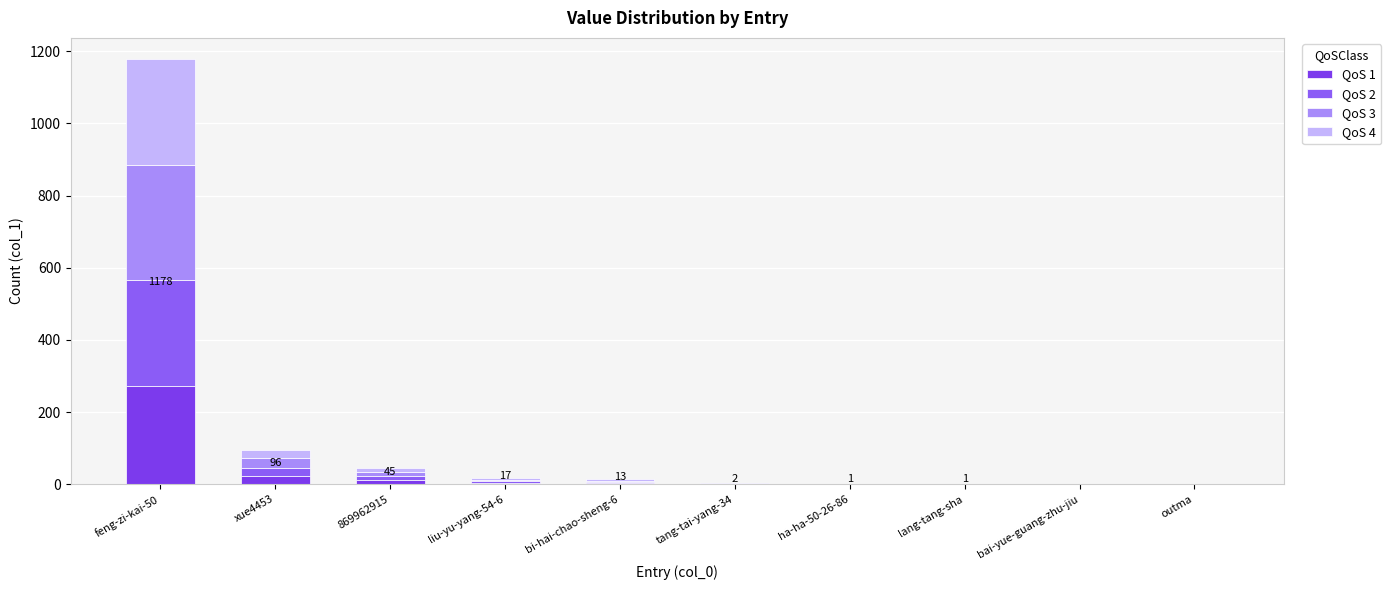

What is the label of the 4th bar from the right?

ha-ha-50-26-86